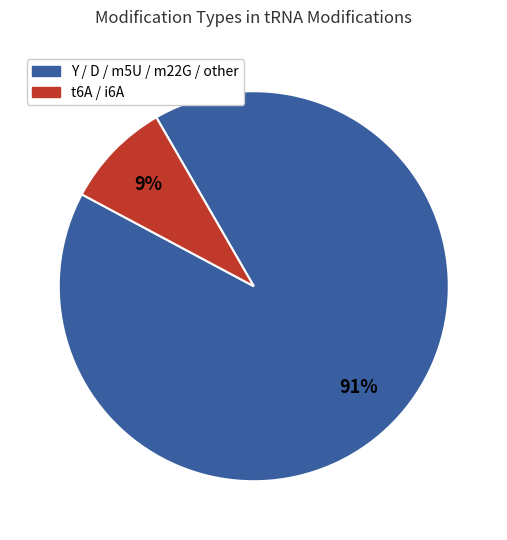

Count the number of slices in the pie.

2